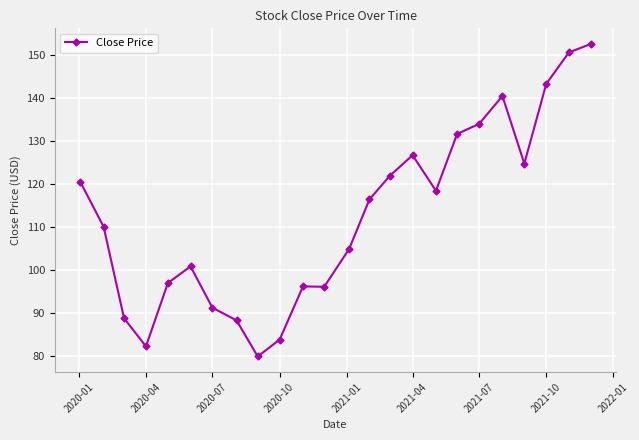

What is the smallest value displayed?

79.8